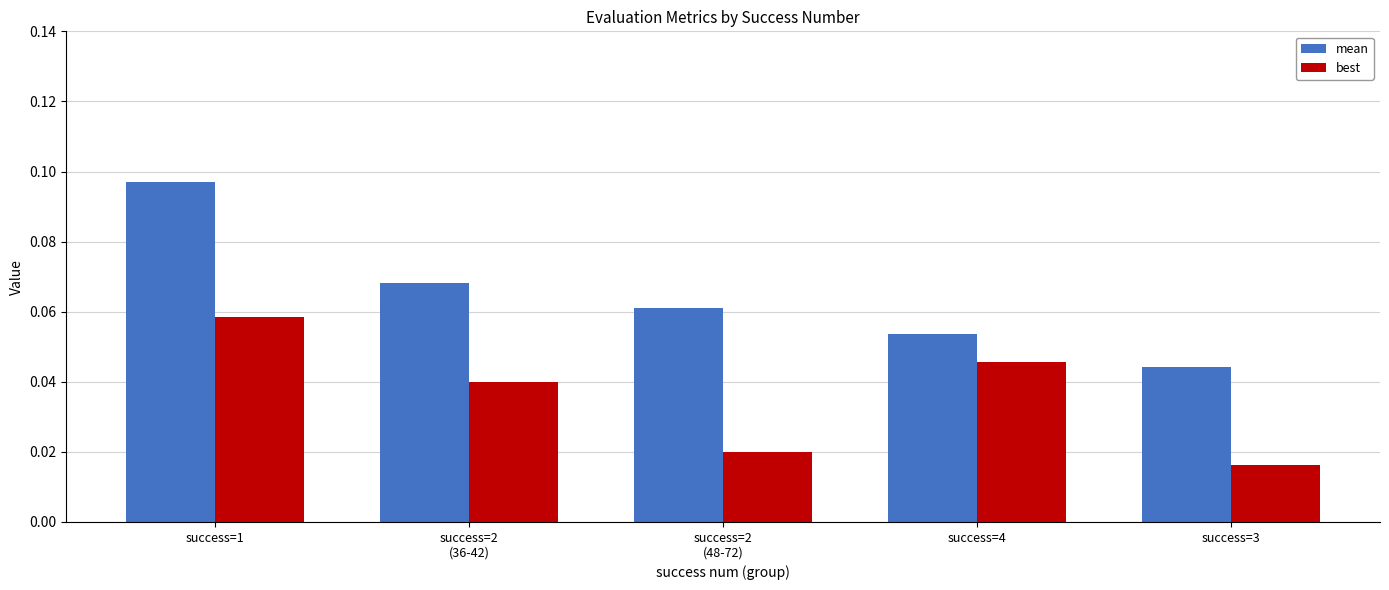

Count the mean values in the range 0 to 1.

5